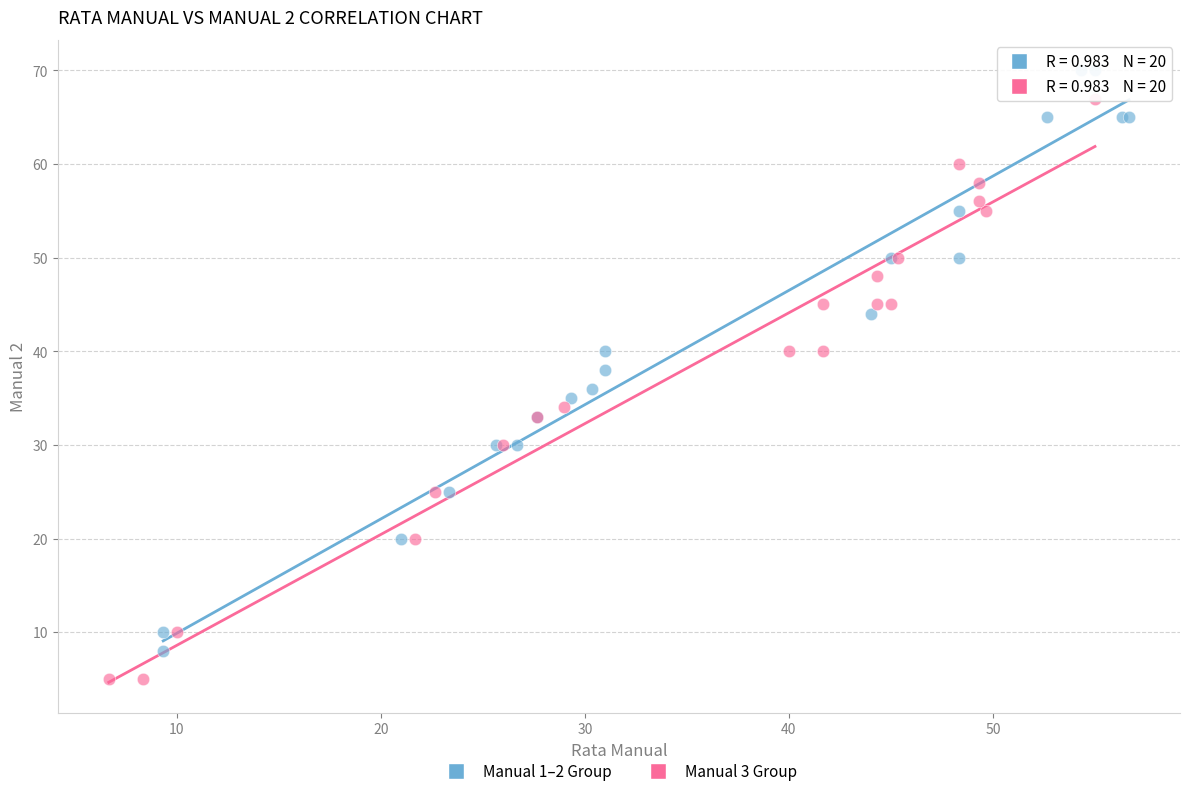

Which series reaches the minimum Y coordinate?

Manual 3 Group